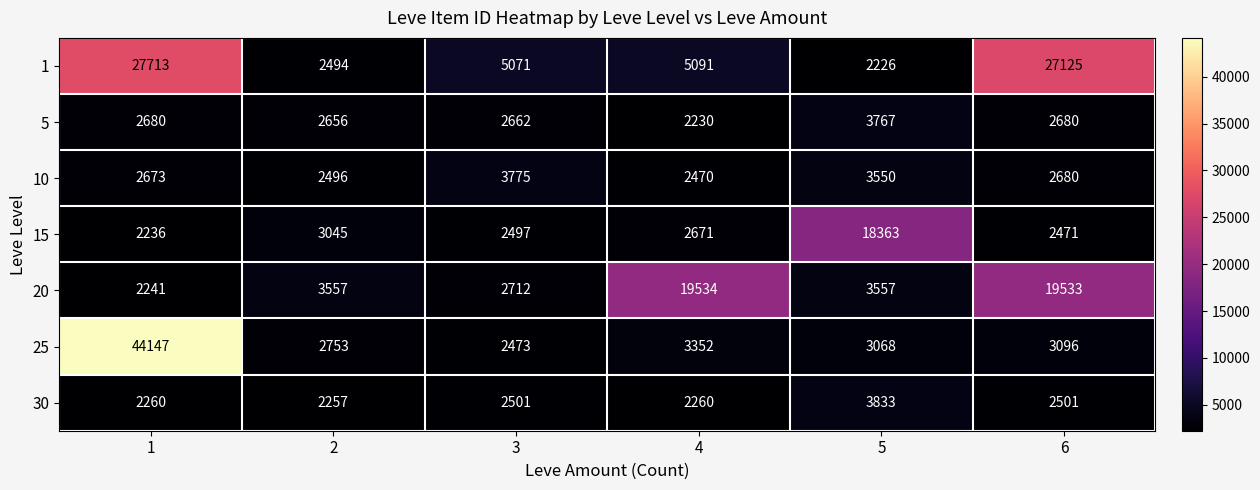

What is the total value across all series at 4?

37608